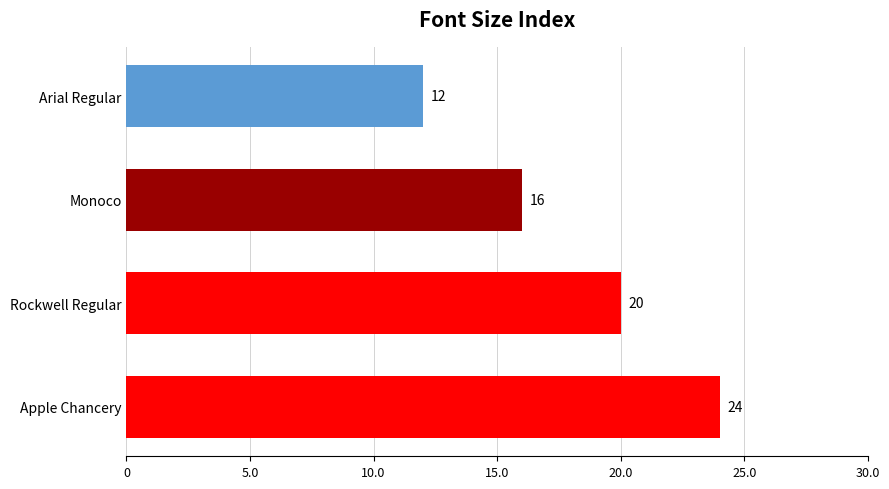

What is the label of the 4th bar from the bottom?

Arial Regular